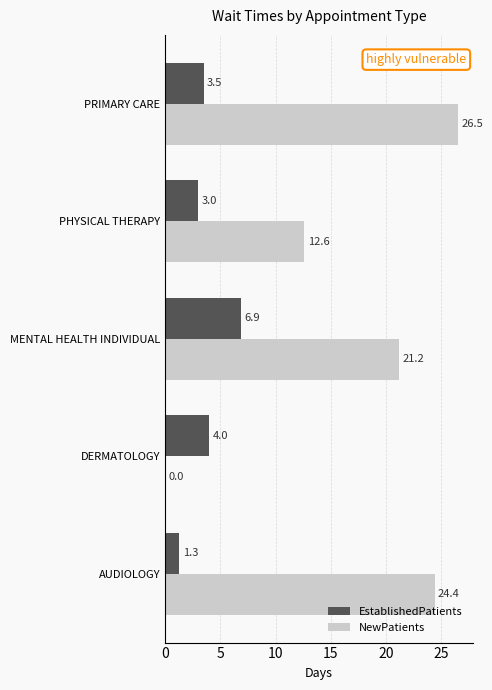

At which category is the sum across all series the highest?

PRIMARY CARE